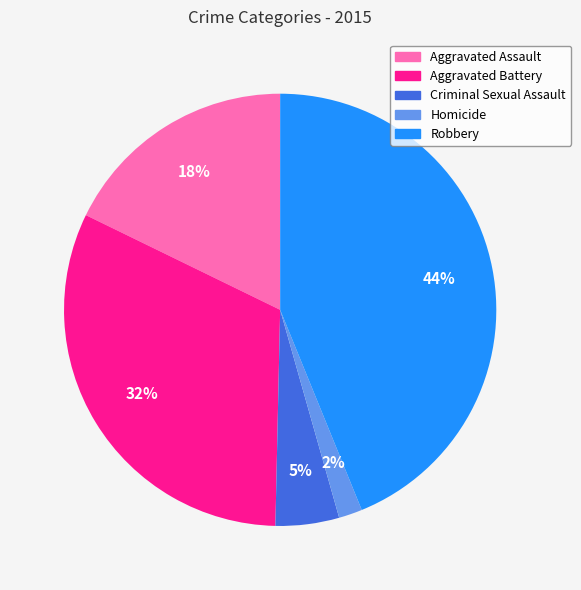

Which category has the smallest portion of the pie?

Homicide